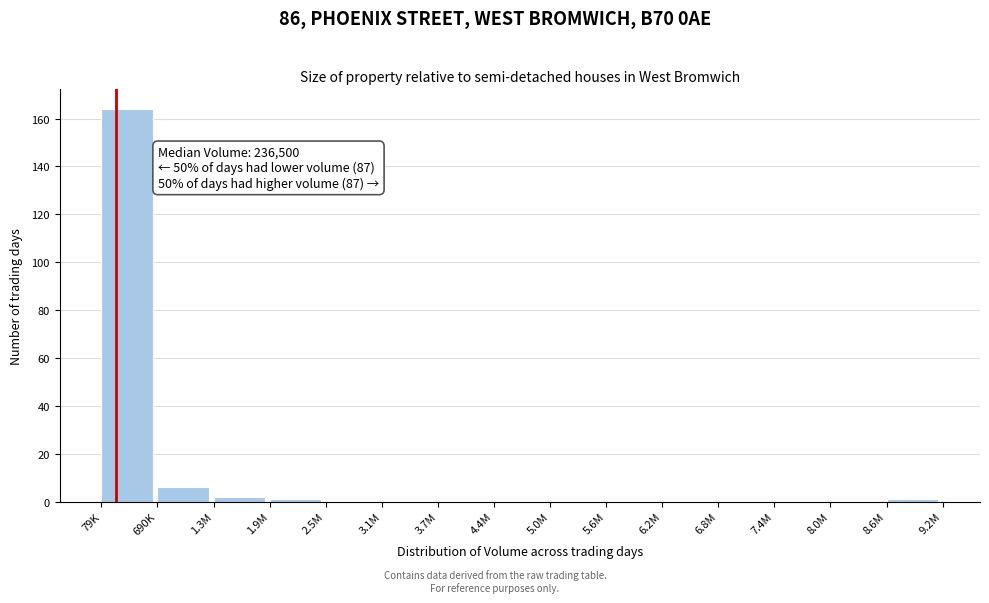

Reading left to right, transcribe all the data shown in this chart.

79K=164	690K=6	1.3M=2	1.9M=1	2.5M=0	3.1M=0	3.7M=0	4.4M=0	5.0M=0	5.6M=0	6.2M=0	6.8M=0	7.4M=0	8.0M=0	8.6M=1